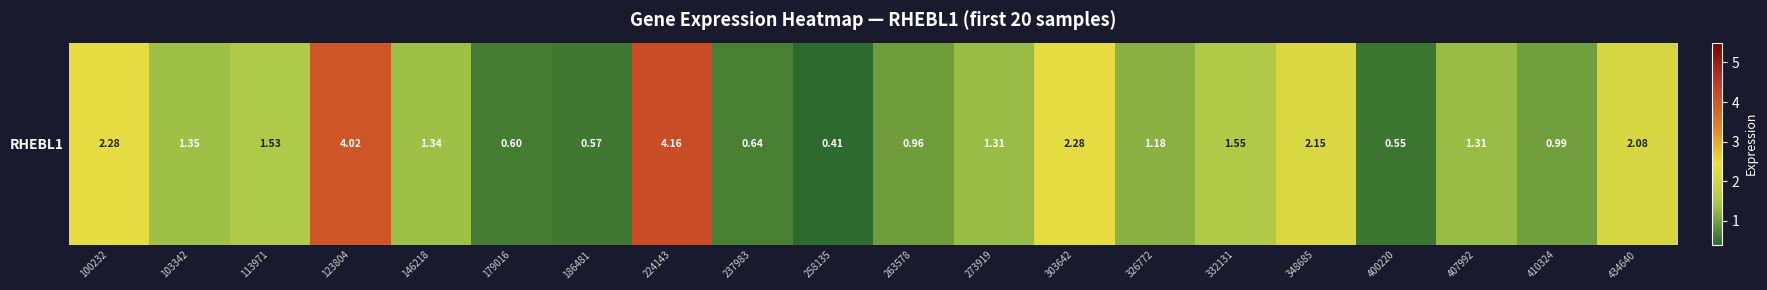

What is the change in value from 224143 to 273919?

-2.9